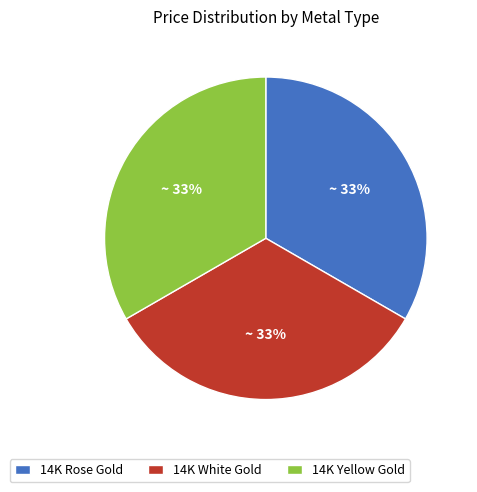

Combined, do 14K White Gold and 14K Yellow Gold account for over 50%?

Yes